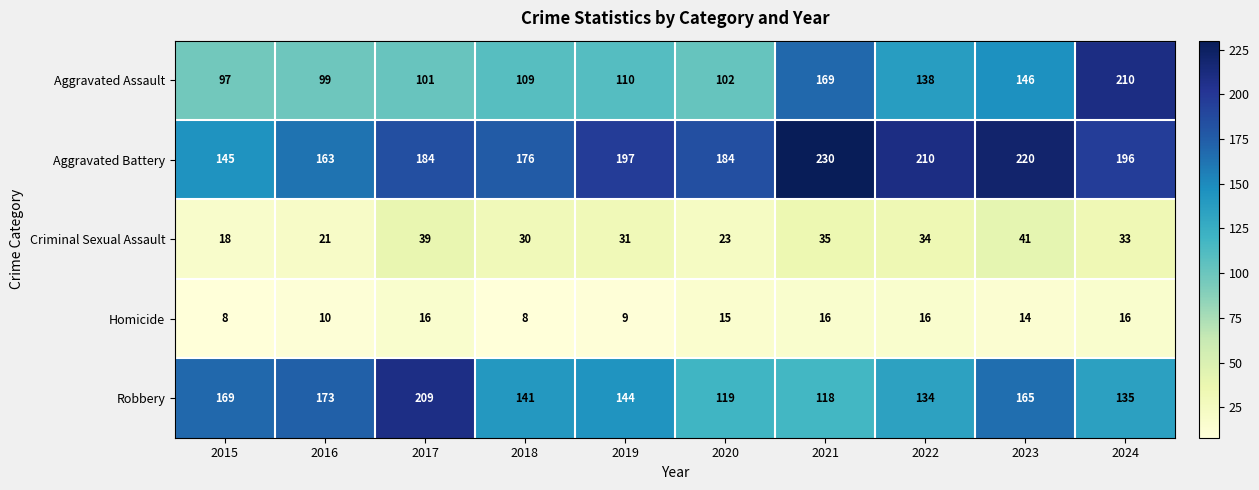

Which series has the widest spread of values?

Aggravated Assault